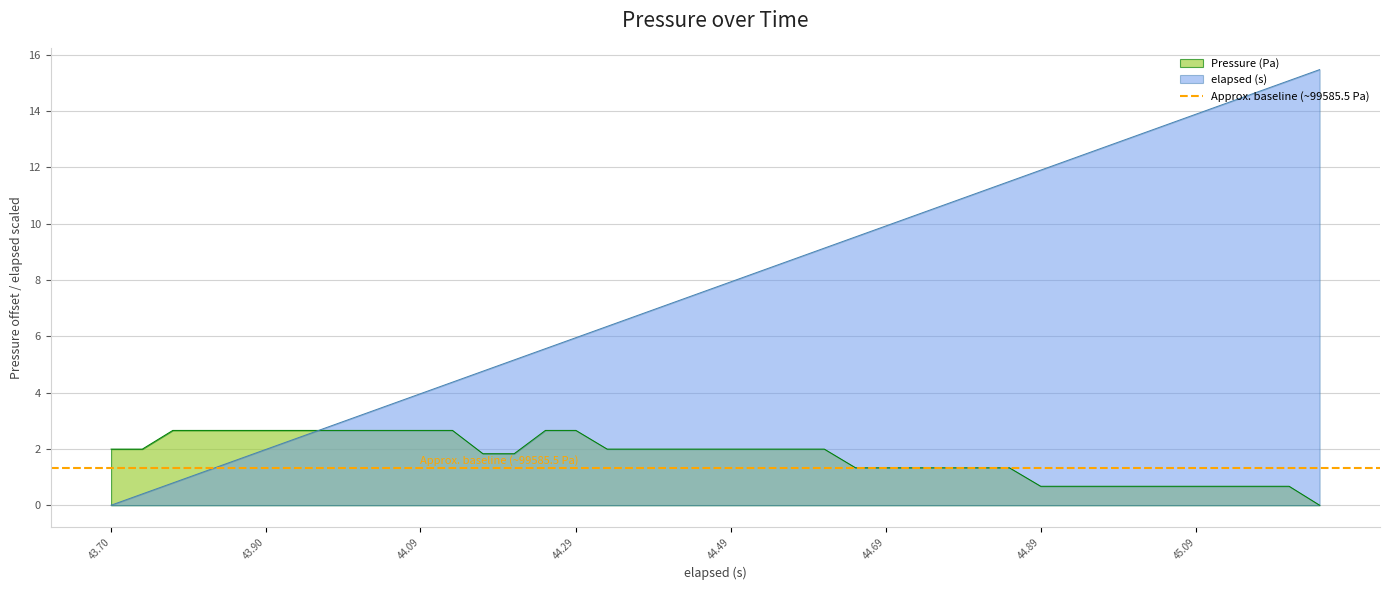

Where does the Pressure (Pa) series first go above 1?

43.70